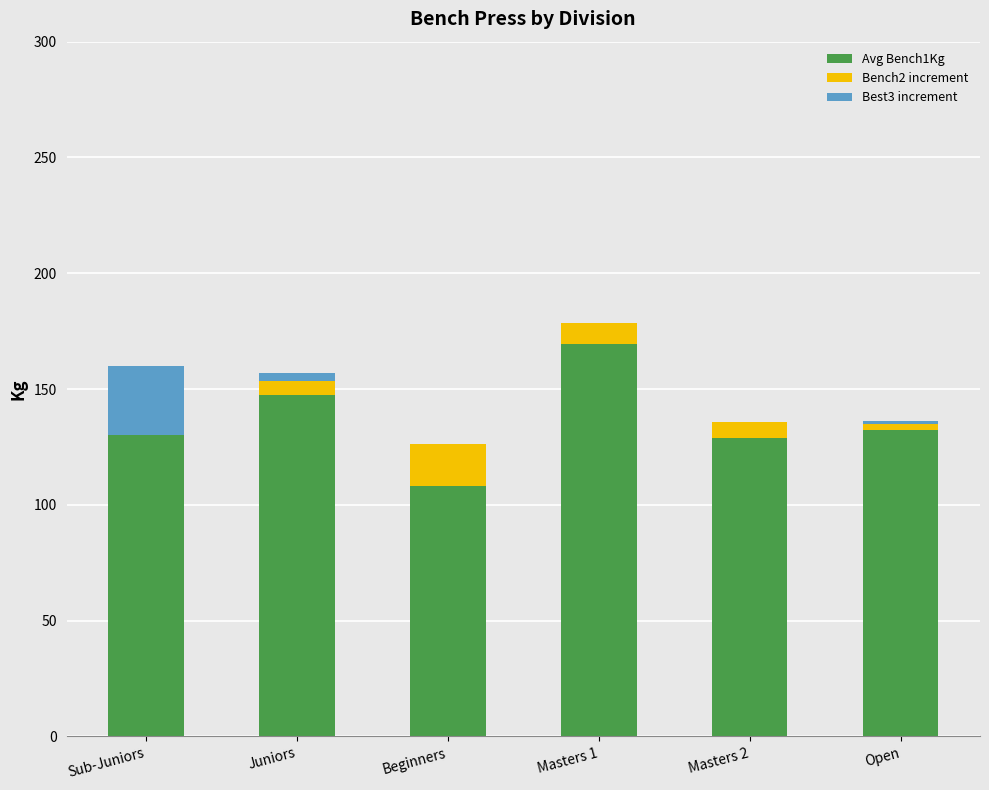

At which category is the sum across all series the highest?

Masters 1